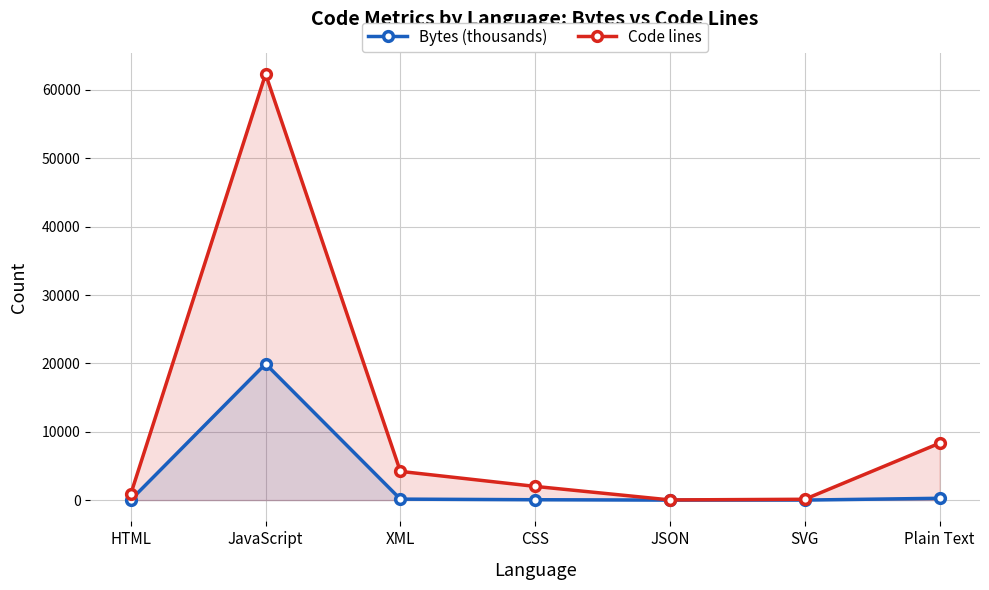

The value of Code lines at XML is 4199.0. True or false?

True